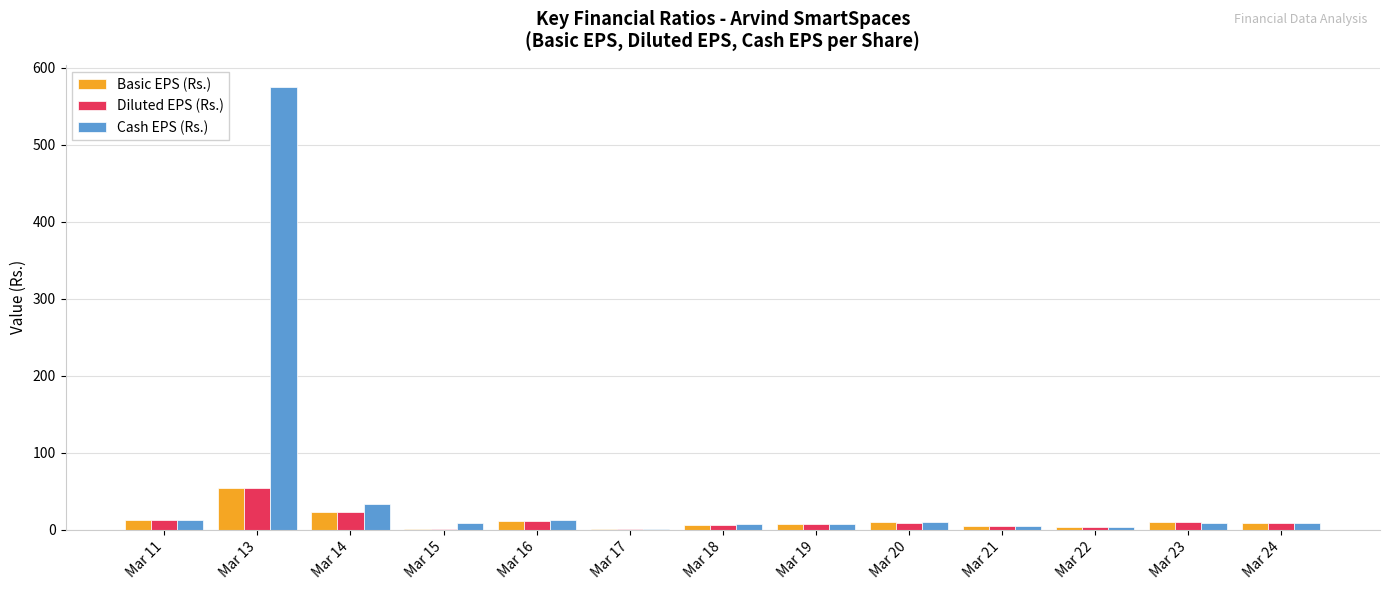

What value does the Cash EPS (Rs.) series have at Mar 19?

7.5